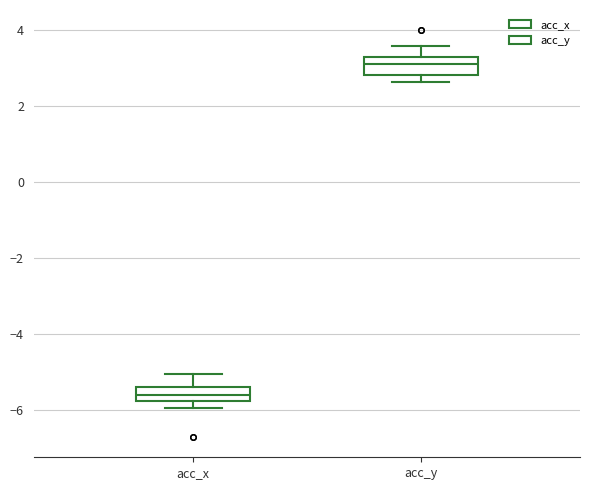

Which box's median line is the lowest?

acc_x